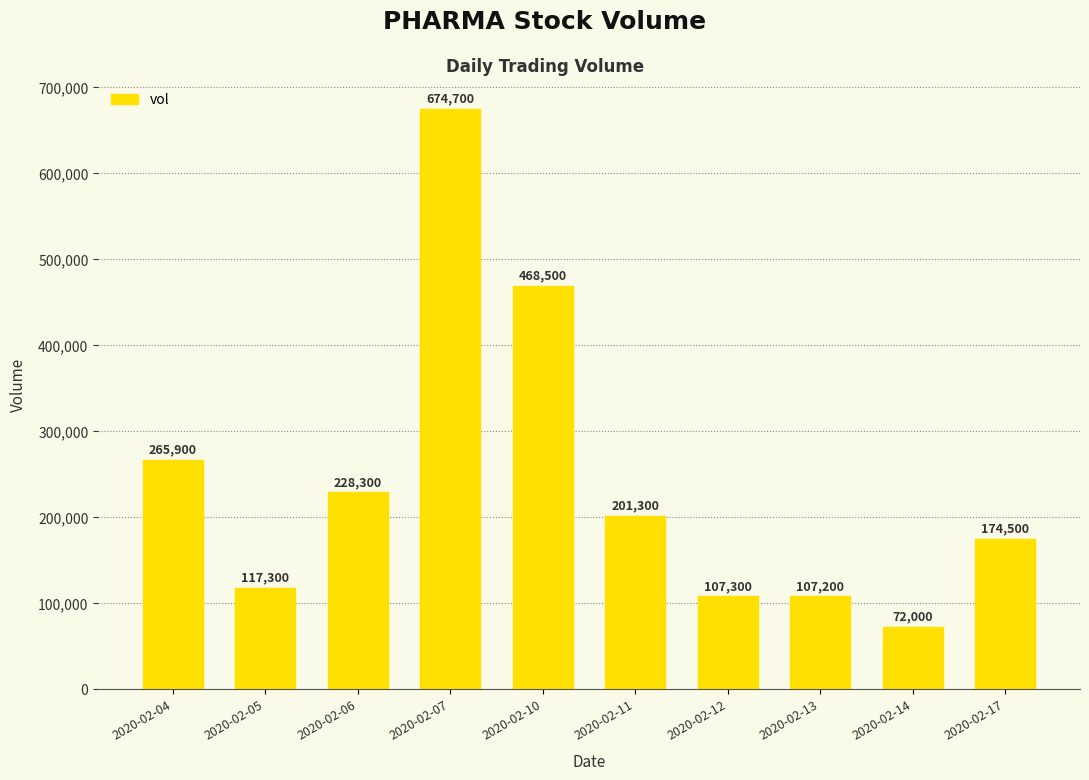

How many bars are there in total?

10